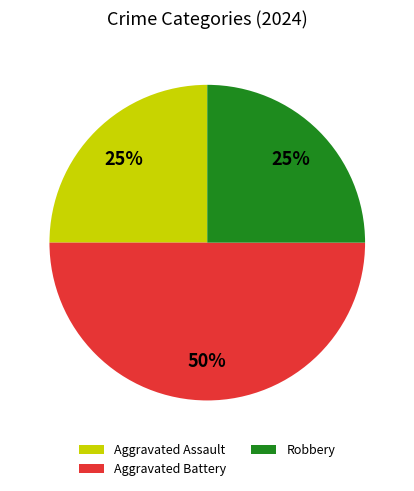

To the nearest percent, what portion does Robbery represent?

25%